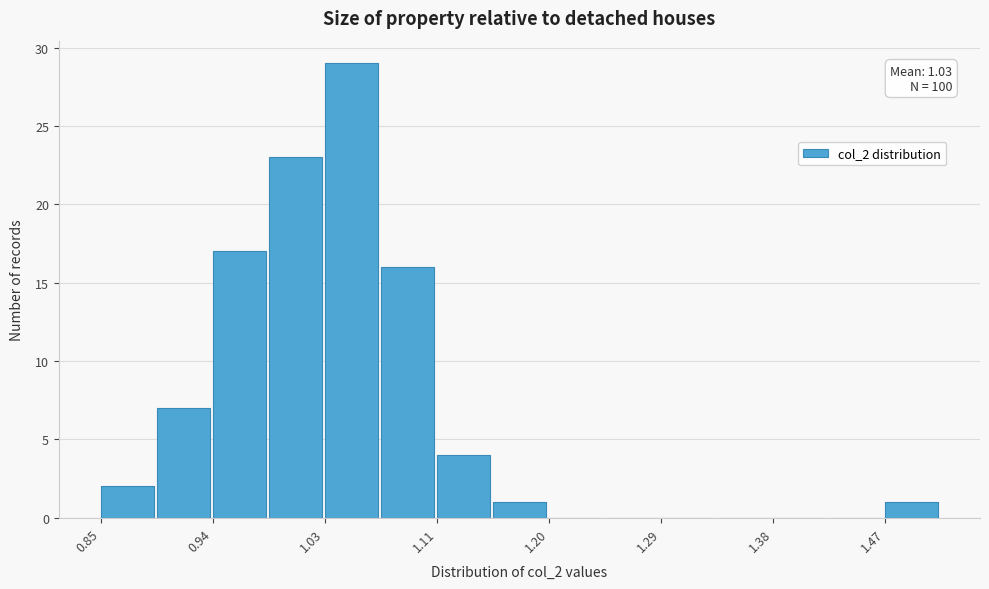

Which range on the x-axis has the tallest bar?

1.026 to 1.070